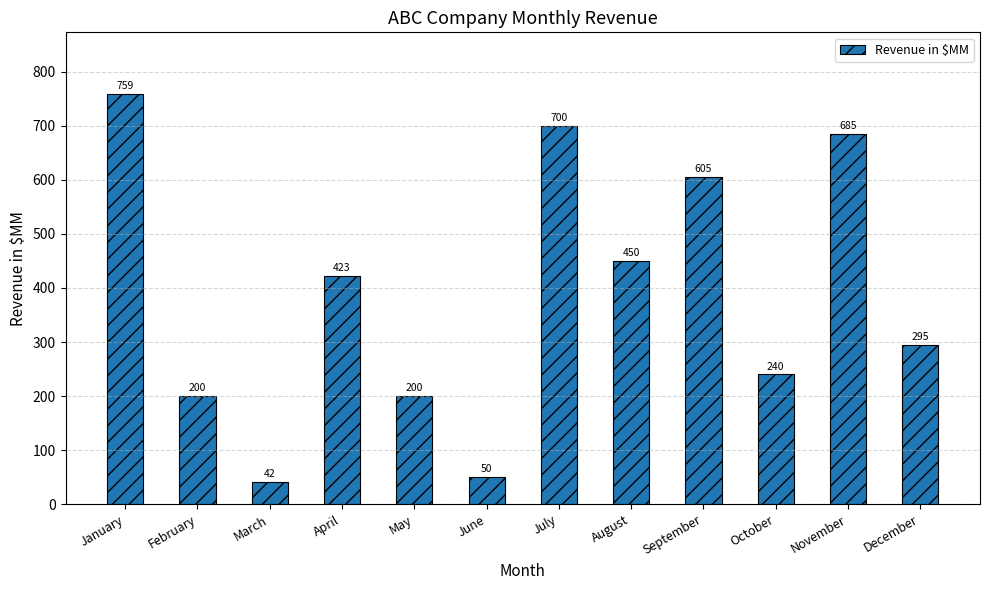

Which has a higher value, April or October?

April